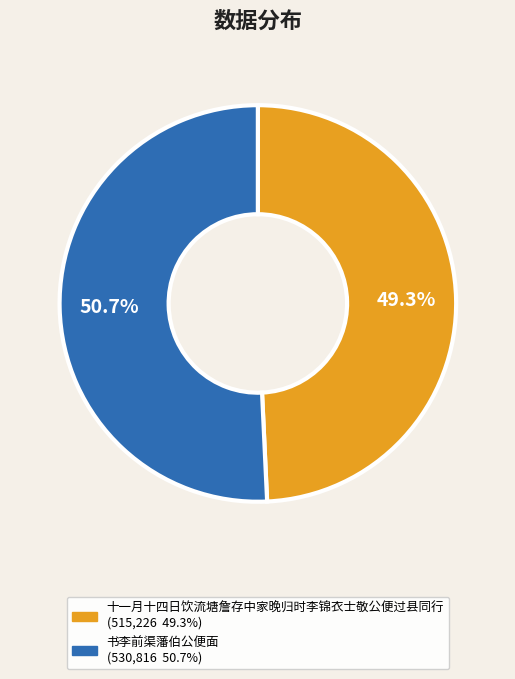

Count the number of slices in the pie.

2